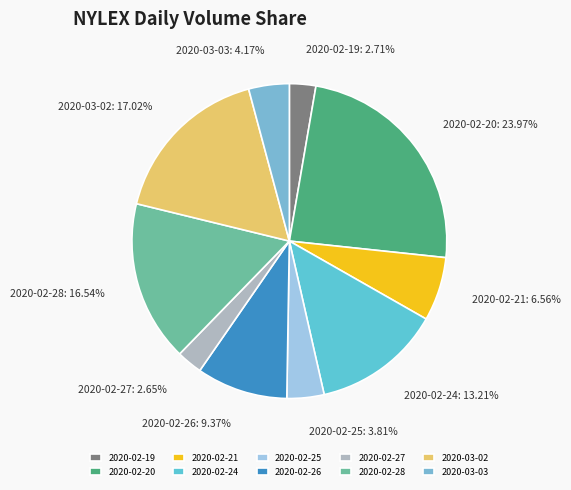

Is there a majority slice in this chart?

No